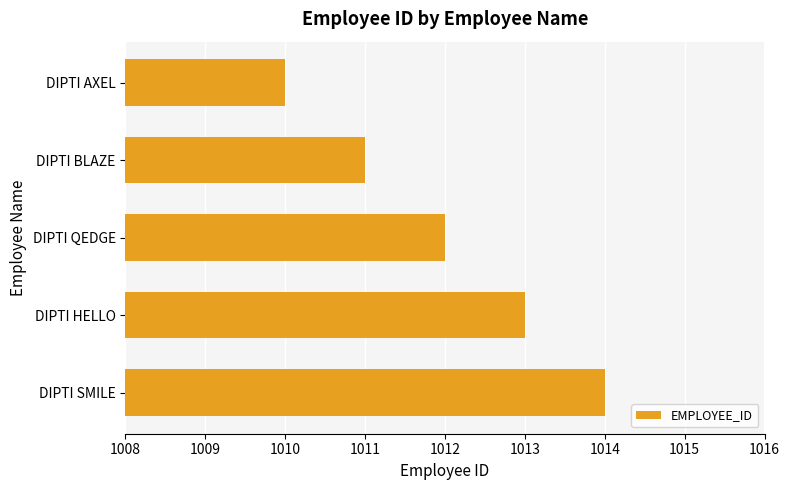

Reading top to bottom, list all the values displayed in this chart.

1010	1011	1012	1013	1014